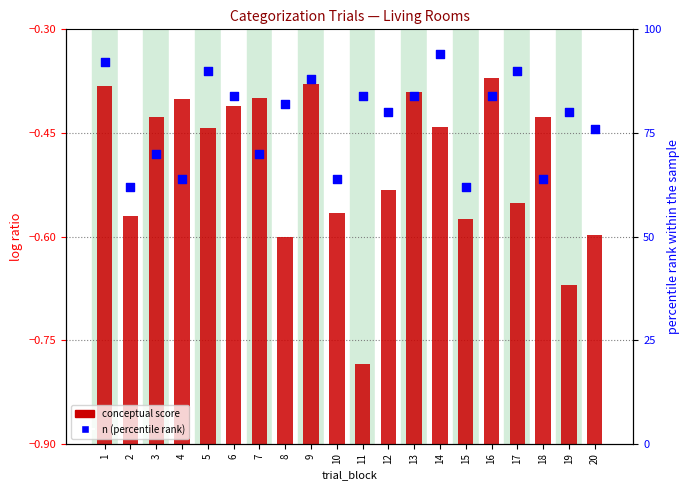

Which series has the largest Y range (max minus min)?

n (percentile rank)